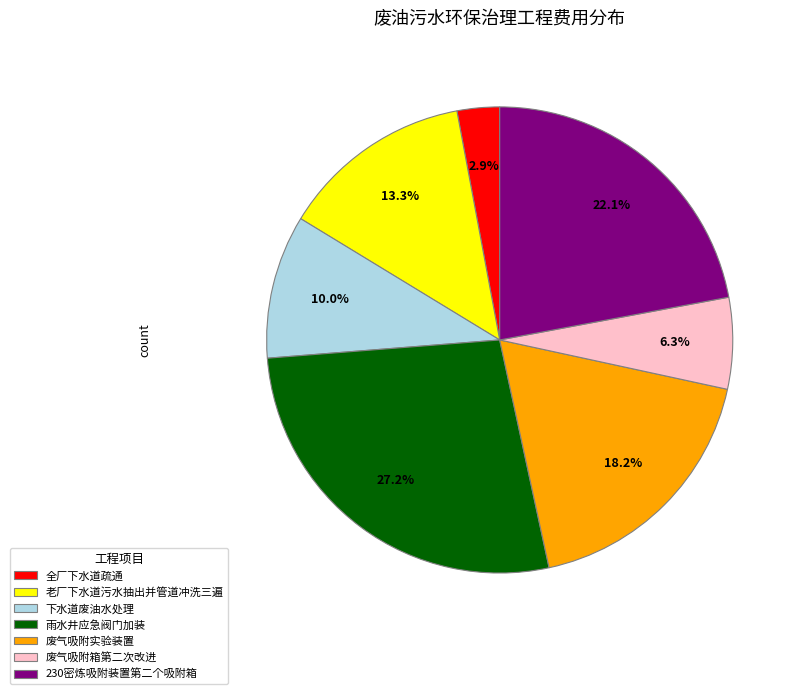

True or false: 老厂下水道污水抽出并管道冲洗三遍 accounts for 21% of the total.

False